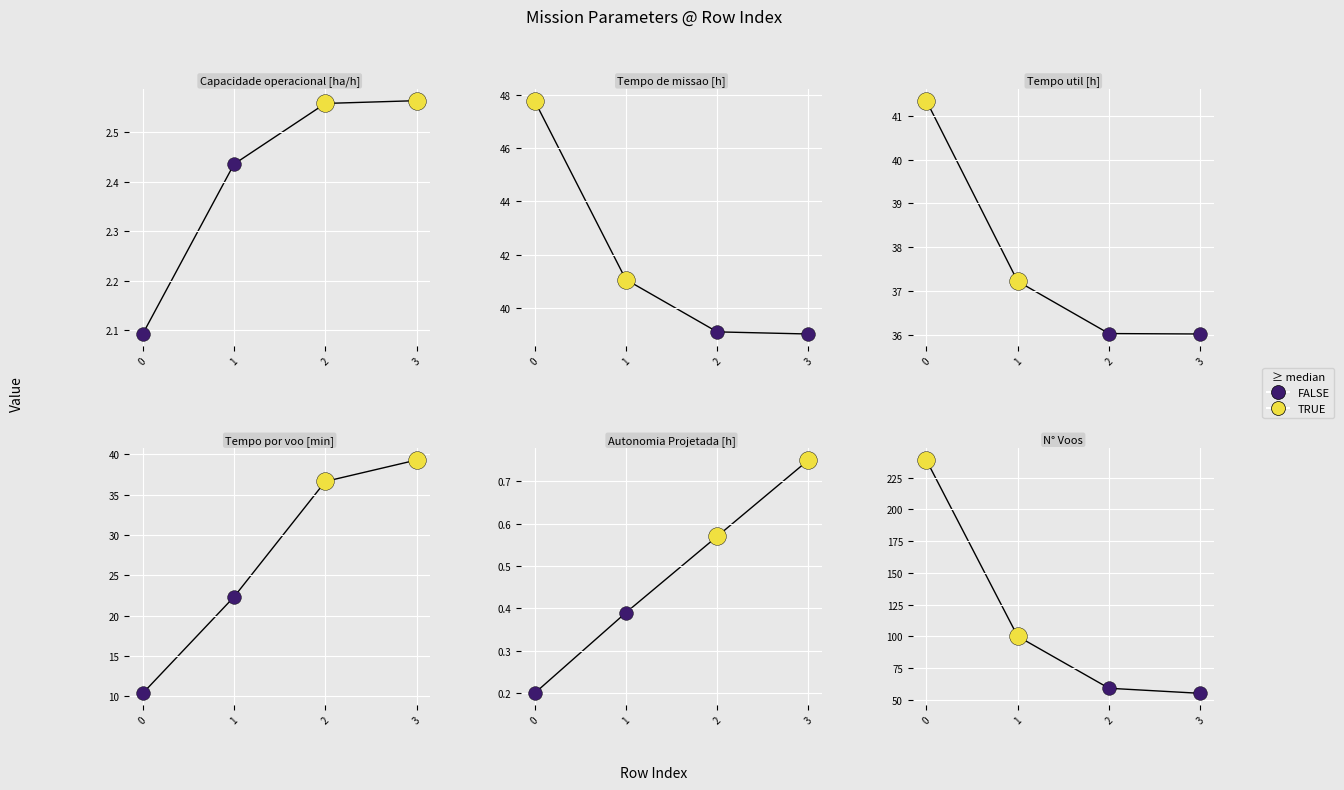

Which series has the largest total across all categories?

N° Voos